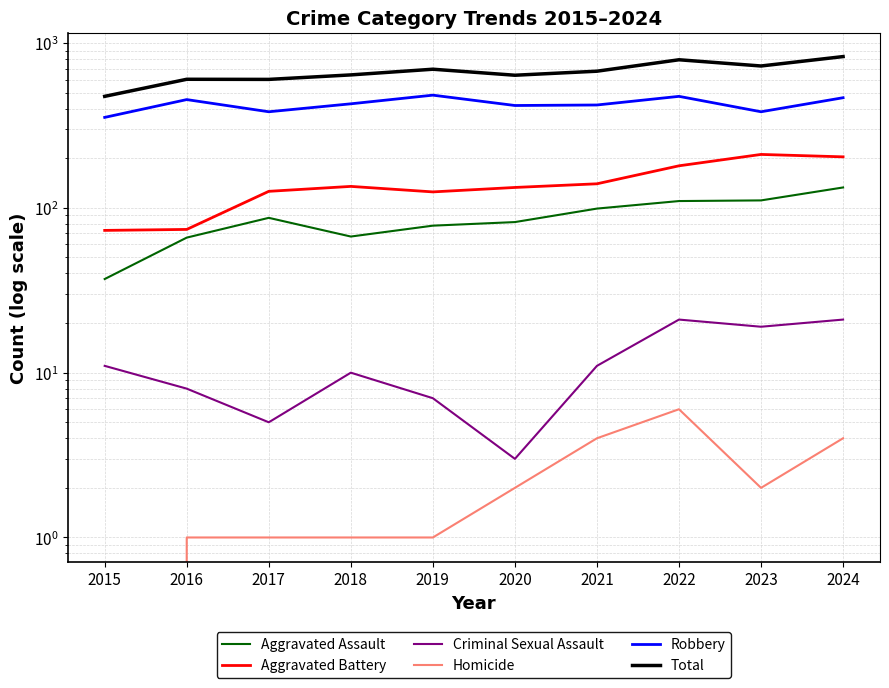

Read the Homicide value at 2020.

2